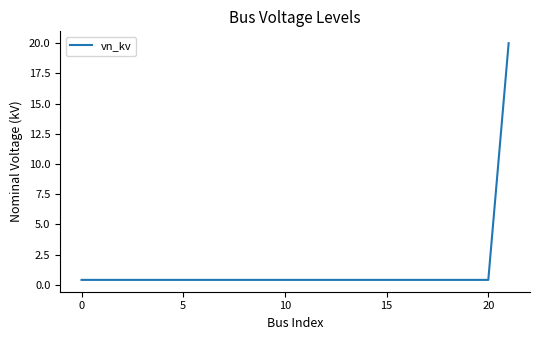

What is the maximum value shown in the chart?

20.0